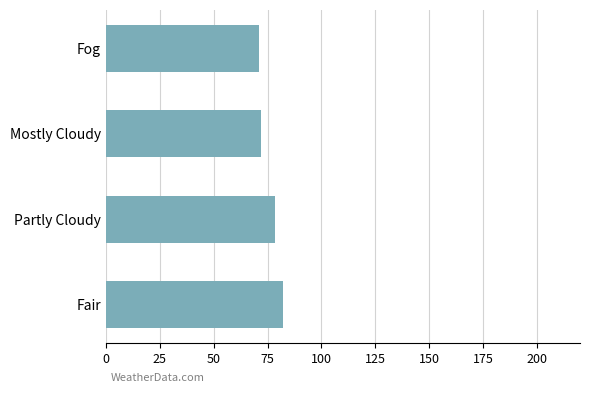

What is the change in value from Partly Cloudy to Fog?

-7.5